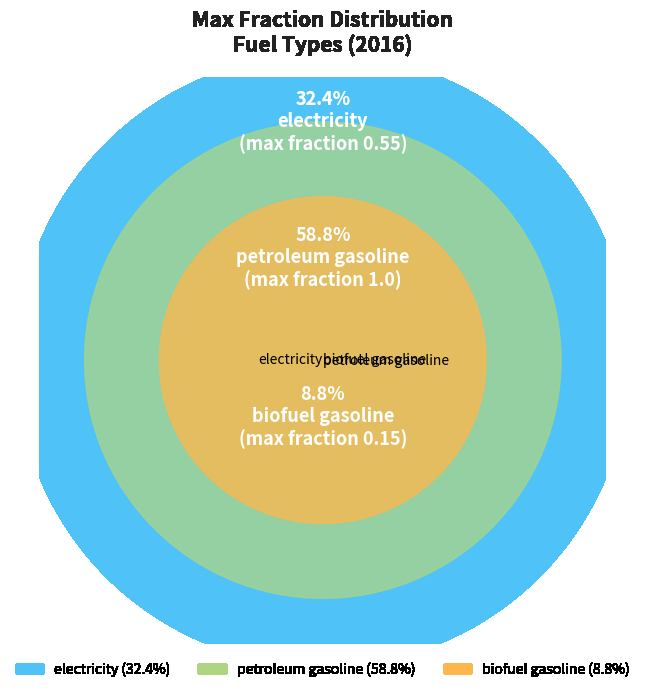

Does any single category account for the majority?

Yes